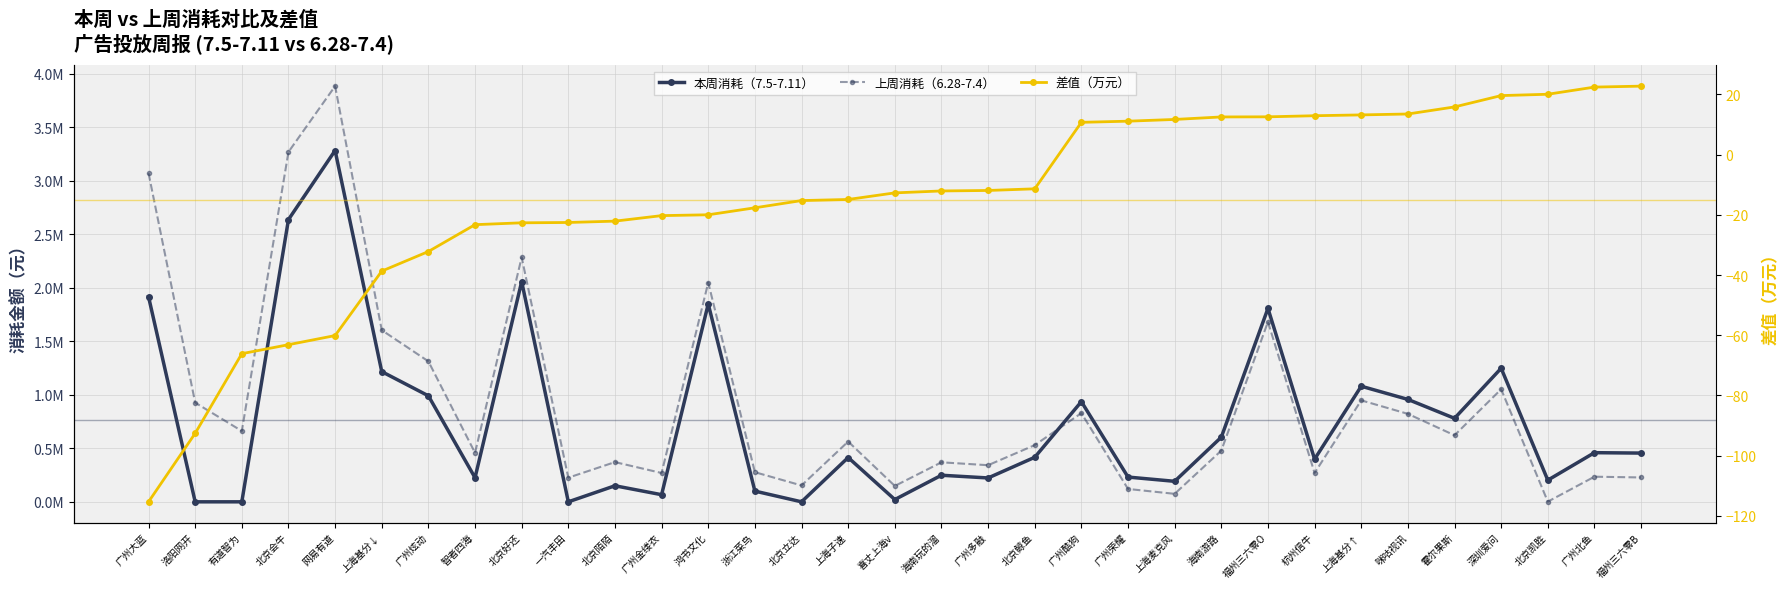

What is the difference between the maximum and second lowest values in the 差值（万元） series?

115.4